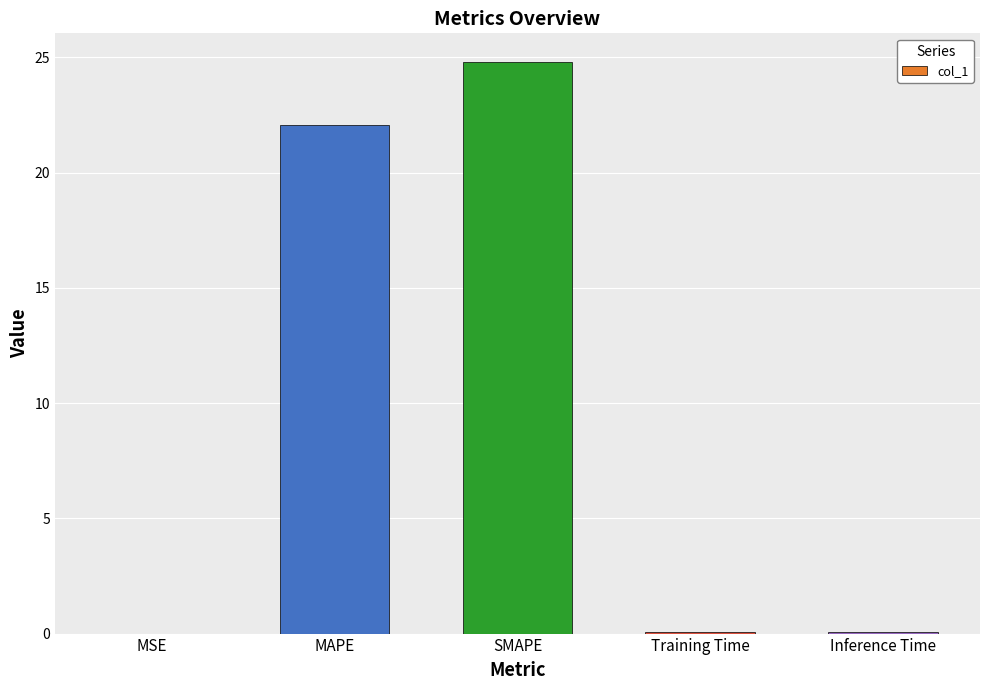

The chart shows a value of 10.1 at SMAPE. True or false?

False